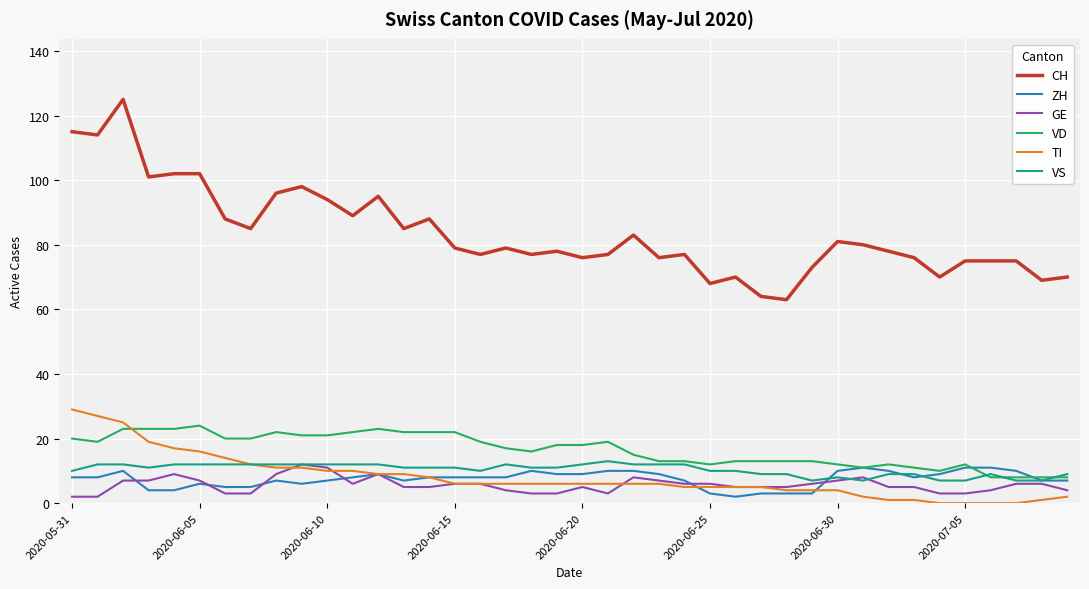

What is the lowest value of the CH series?

63